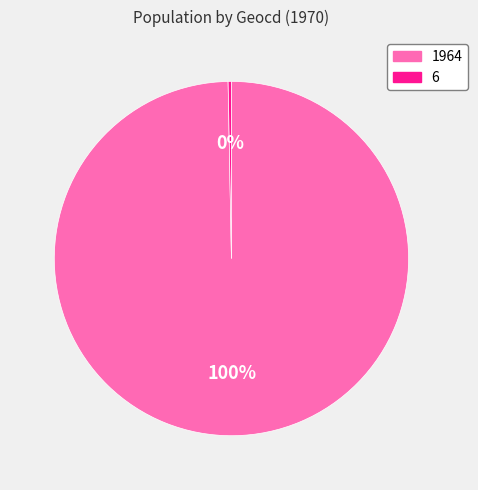

Is there any slice that represents more than half of the pie?

Yes